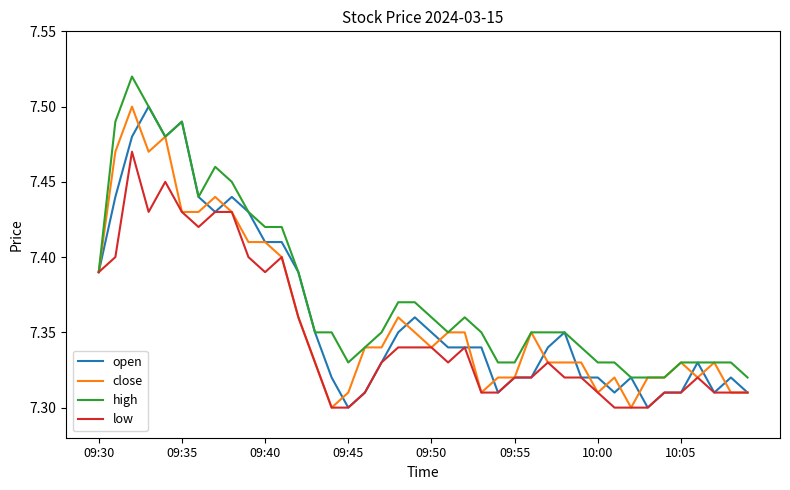

Which series has the largest total across all categories?

high